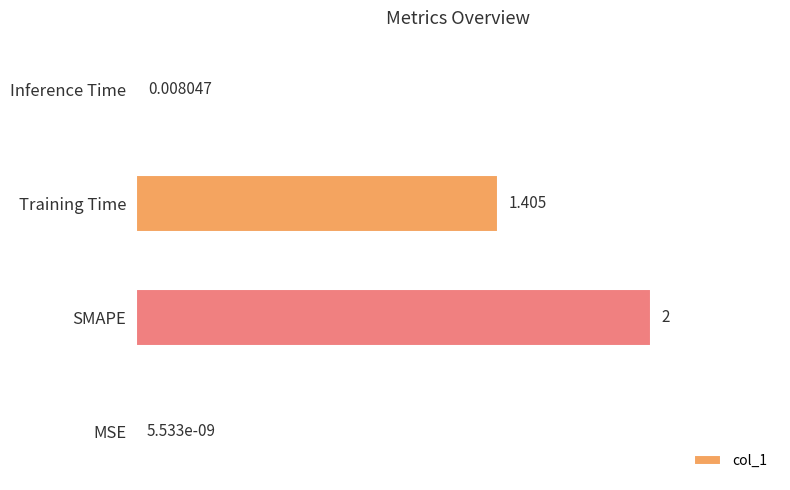

Which label corresponds to the largest value in the chart?

SMAPE